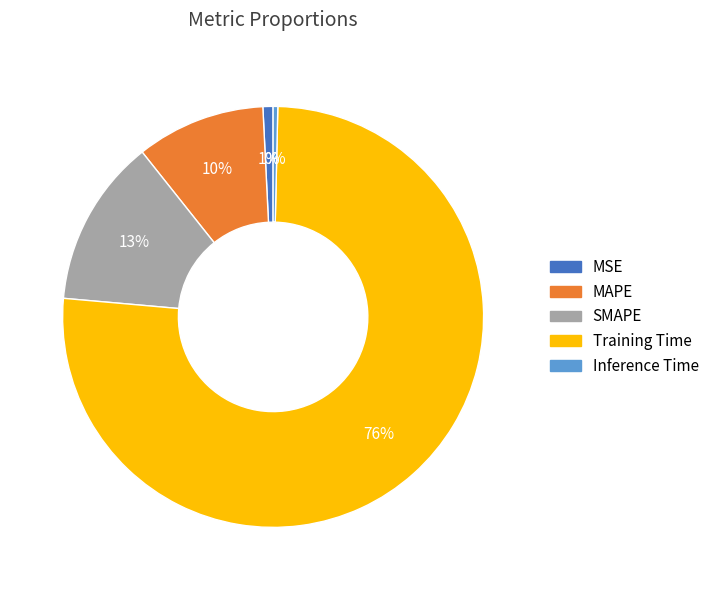

Which has a higher value, Inference Time or SMAPE?

SMAPE